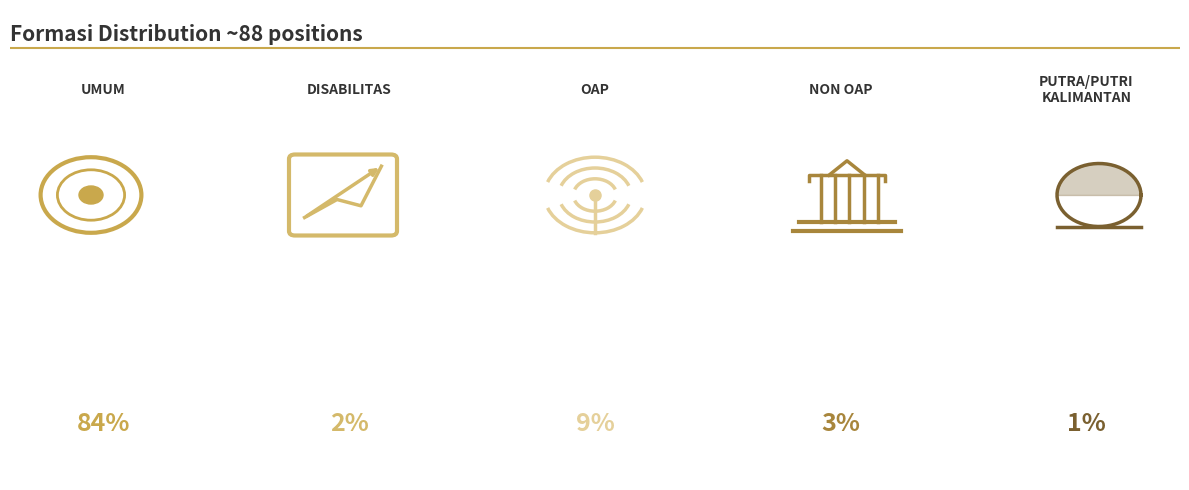

Is it true that UMUM is 84% of the pie?

True